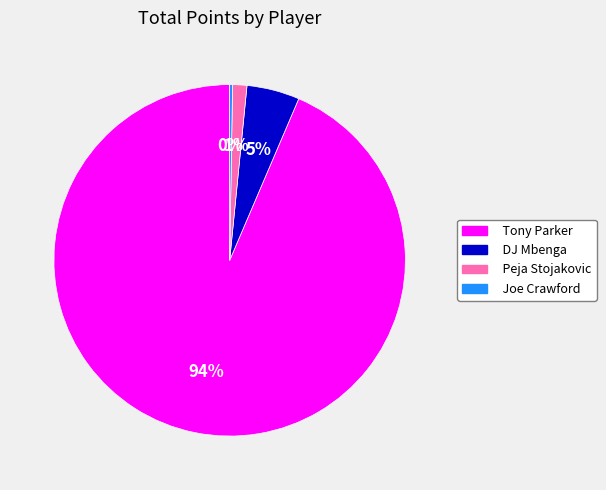

Which category has the biggest portion of the pie?

Tony Parker